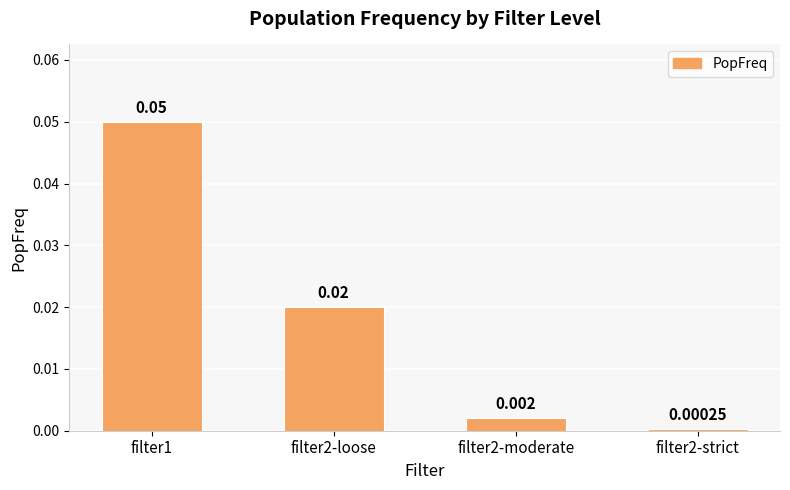

True or false: the data shows 0.0 at filter2-loose.

False